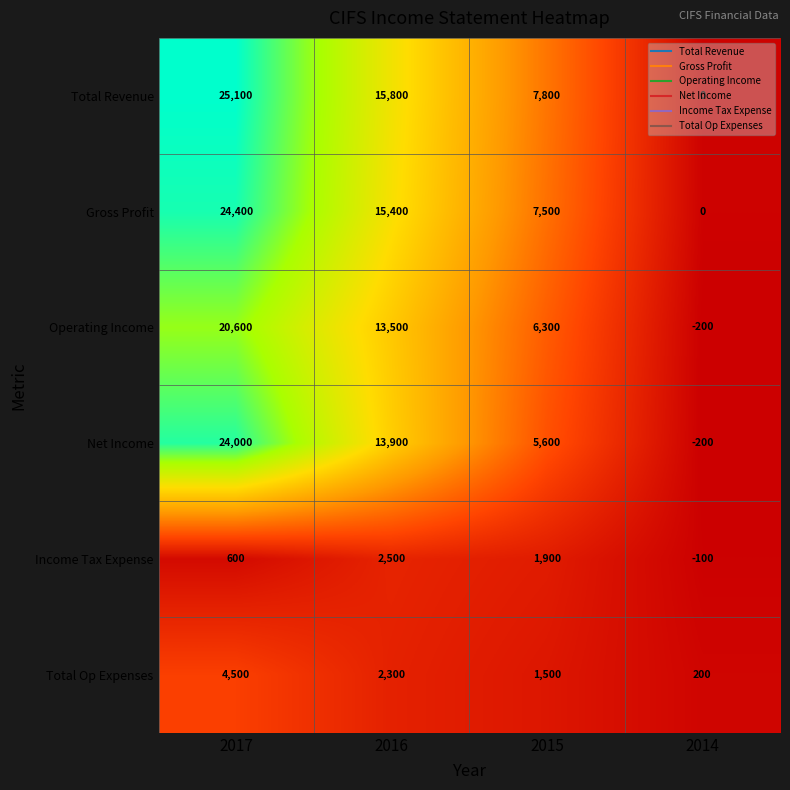

What is the approximate value of Operating Income at 2017, to the nearest 50?

20600